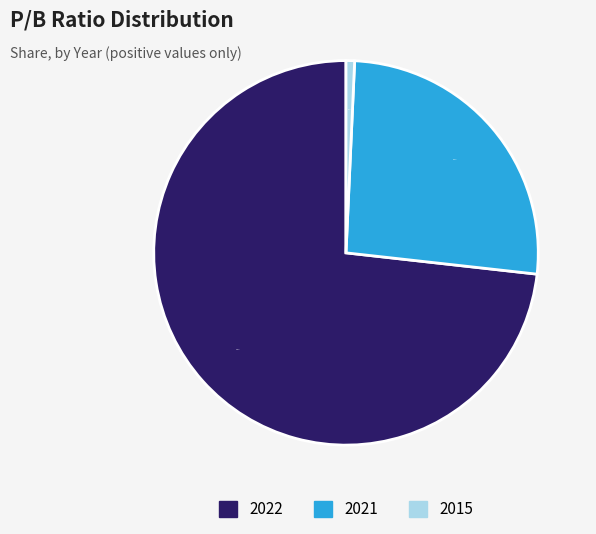

Which has a higher value, 2015 or 2021?

2021